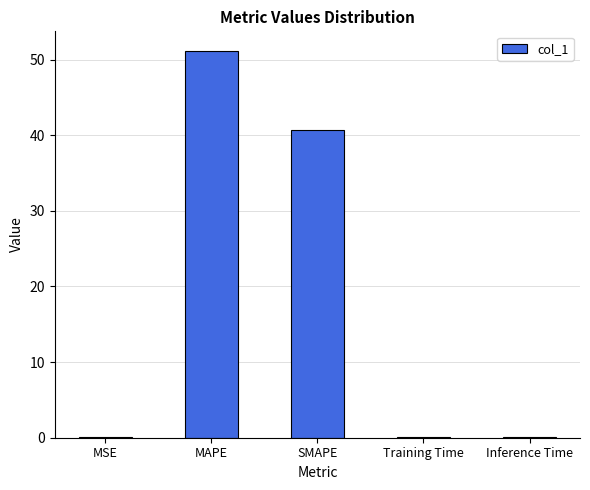

The chart shows a value of 61.3 at SMAPE. True or false?

False